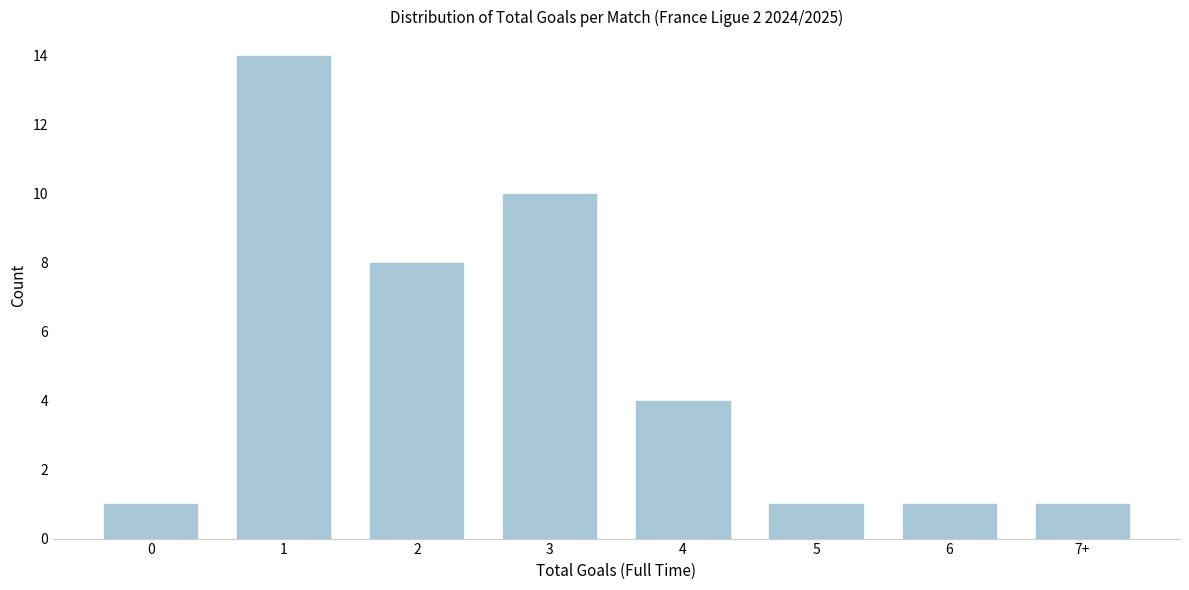

Reading left to right, transcribe all the data shown in this chart.

1	14	8	10	4	1	1	1